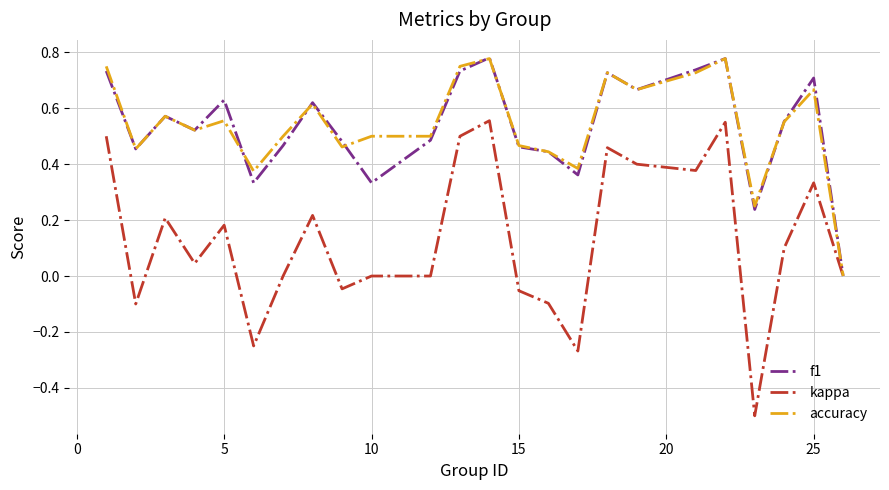

What is the smallest value displayed?

-0.5